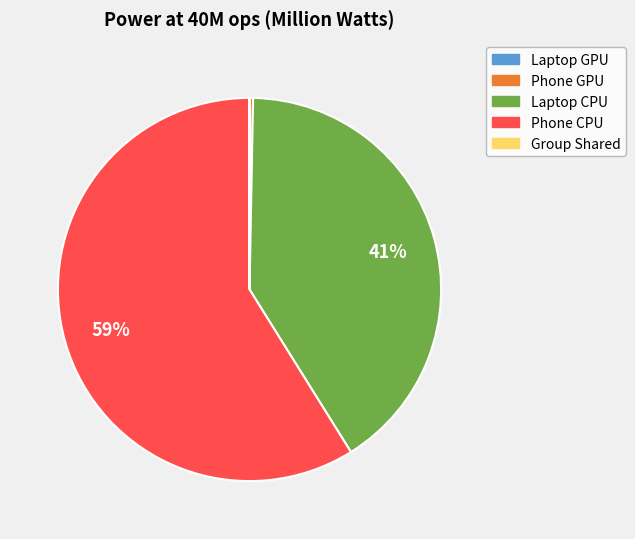

What is the largest slice in the pie chart?

Phone CPU